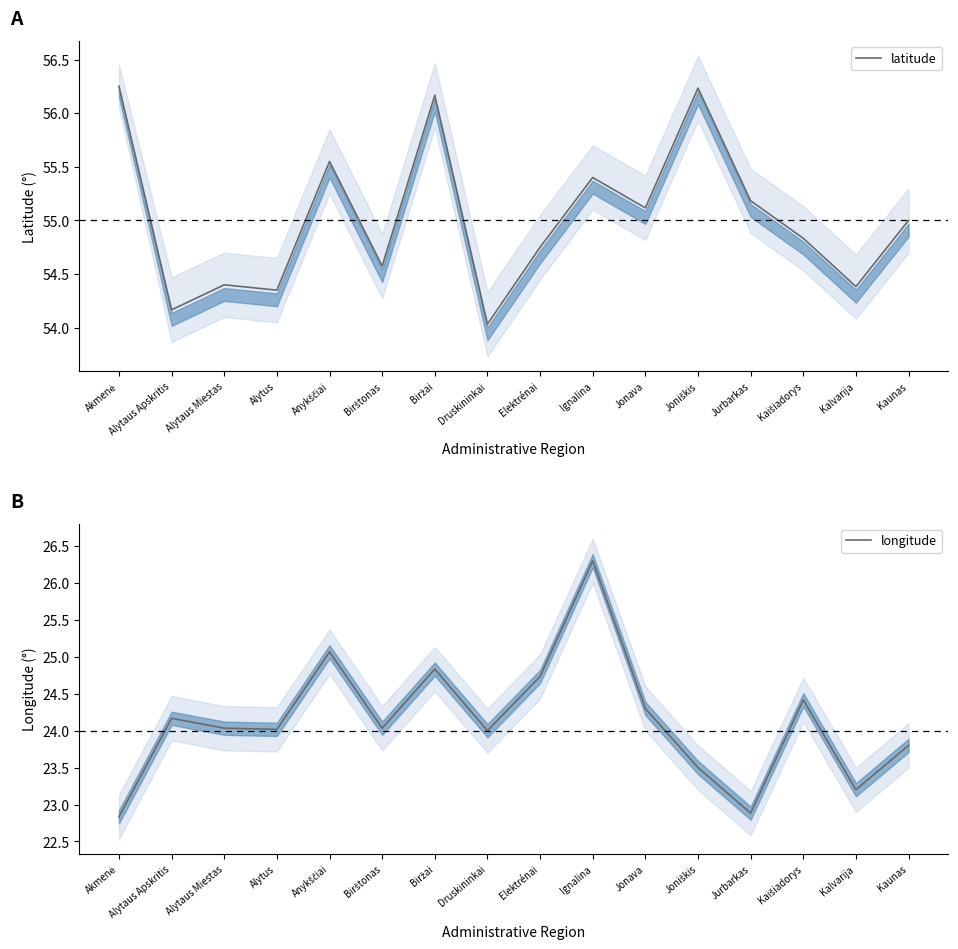

In latitude, how many points are lower than both neighbors (excluding endpoints)?

6